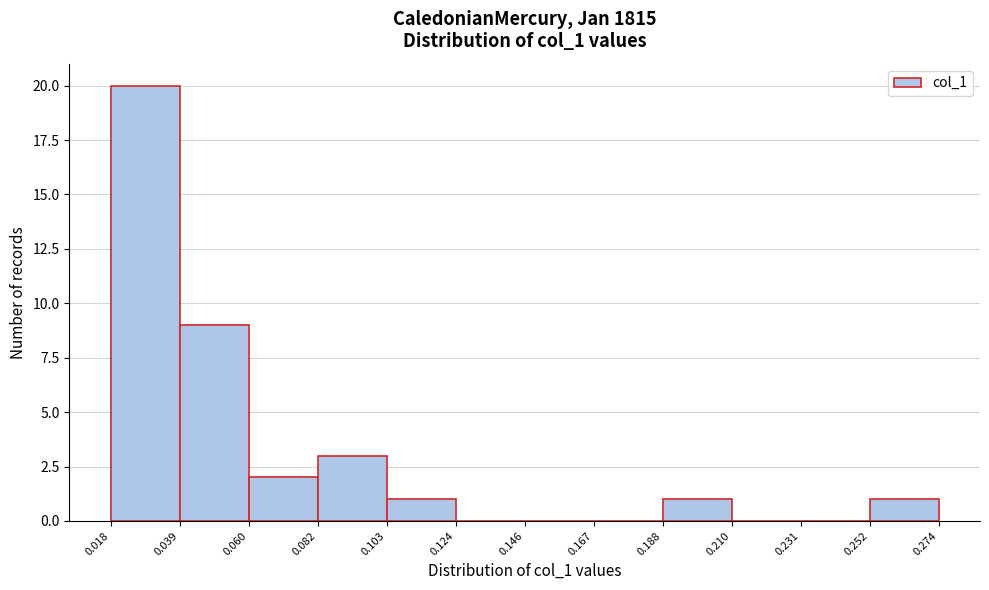

Reading left to right, list every bar in this chart as the range it spans on the x-axis followed by its height. The values are not printed on the chart, so give them approximately, as read against the axis.

0.018 to 0.039: 20
0.039 to 0.060: 9
0.060 to 0.082: 2
0.082 to 0.103: 3
0.103 to 0.124: 1
0.124 to 0.146: 0
0.146 to 0.167: 0
0.167 to 0.188: 0
0.188 to 0.210: 1
0.210 to 0.231: 0
0.231 to 0.252: 0
0.252 to 0.274: 1